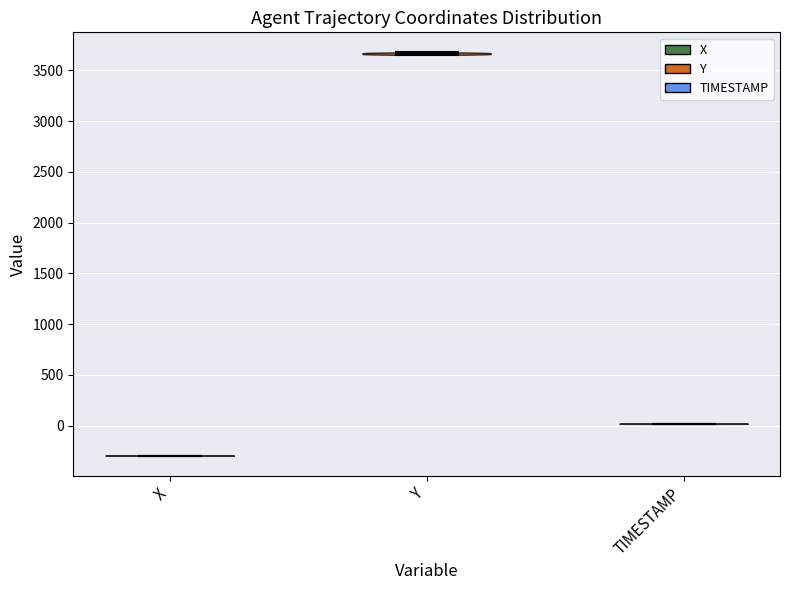

Reading left to right, read every violin against the y-axis: where its median line is, and the lowest and highest points it reaches. The values are not printed on the chart, so give them approximately, as read against the axis.

X: median line -300, lowest point -300, highest point -300
Y: median line 3650, lowest point 3650, highest point 3700
TIMESTAMP: median line 0, lowest point 0, highest point 0